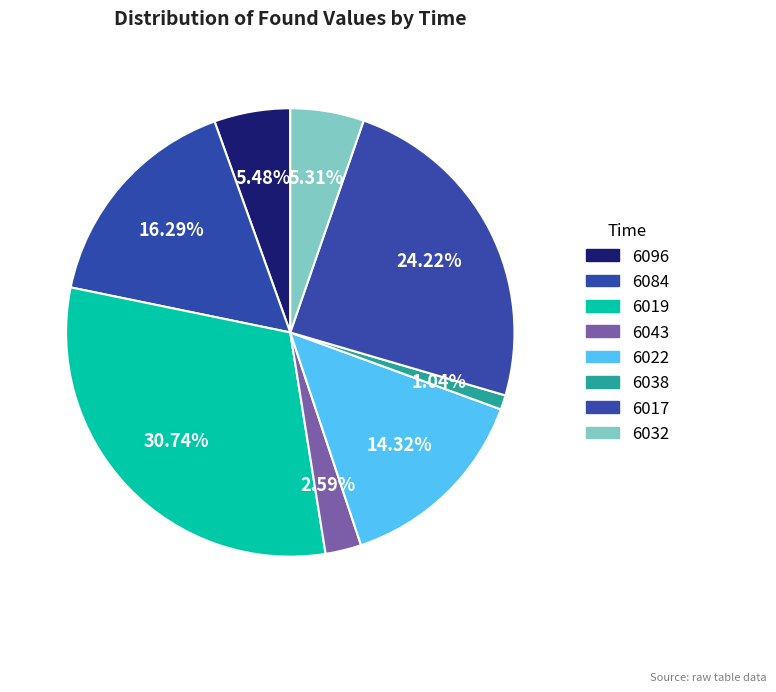

Combined, what portion of the pie is 6017 and 6038?

25.3%